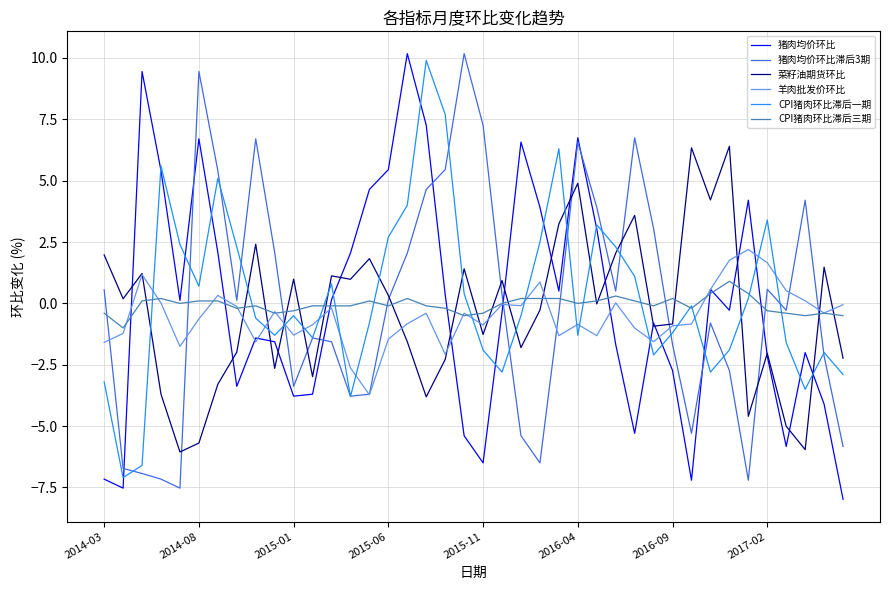

What is the minimum value shown in the chart?

-8.0